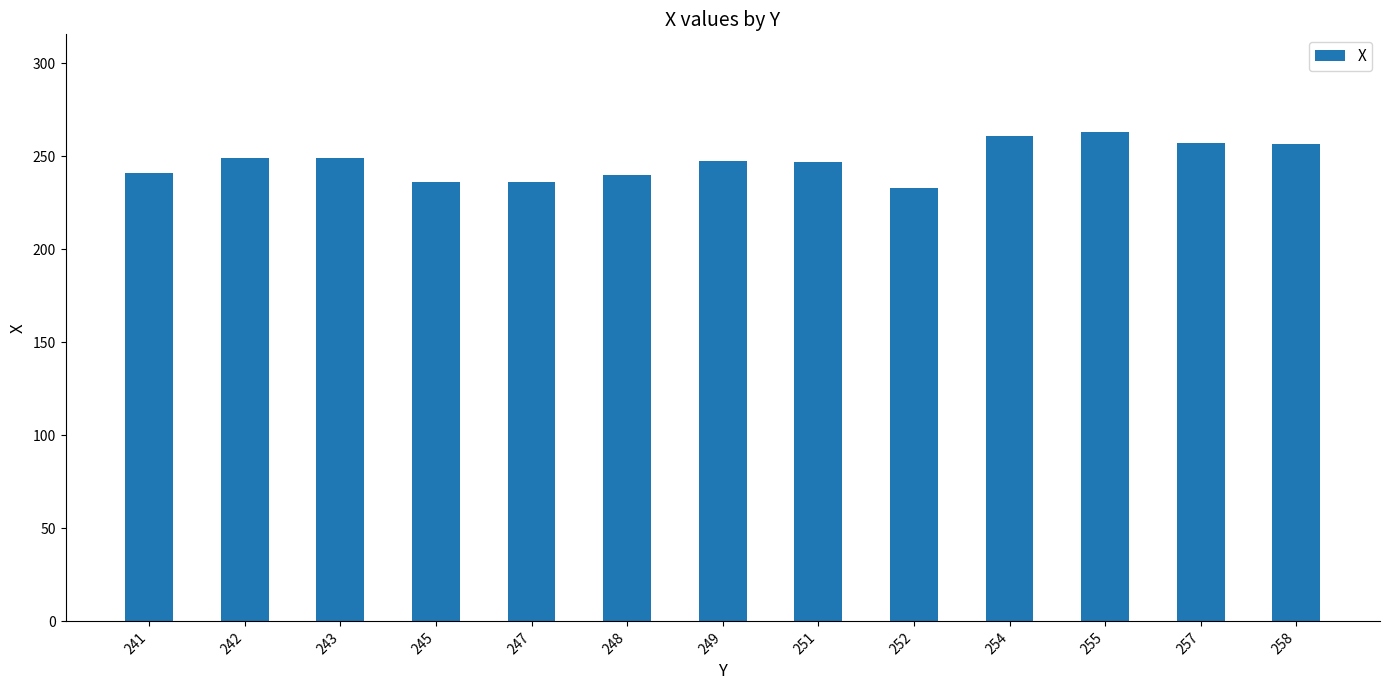

Are the bars grouped side by side (vs. stacked)?

No